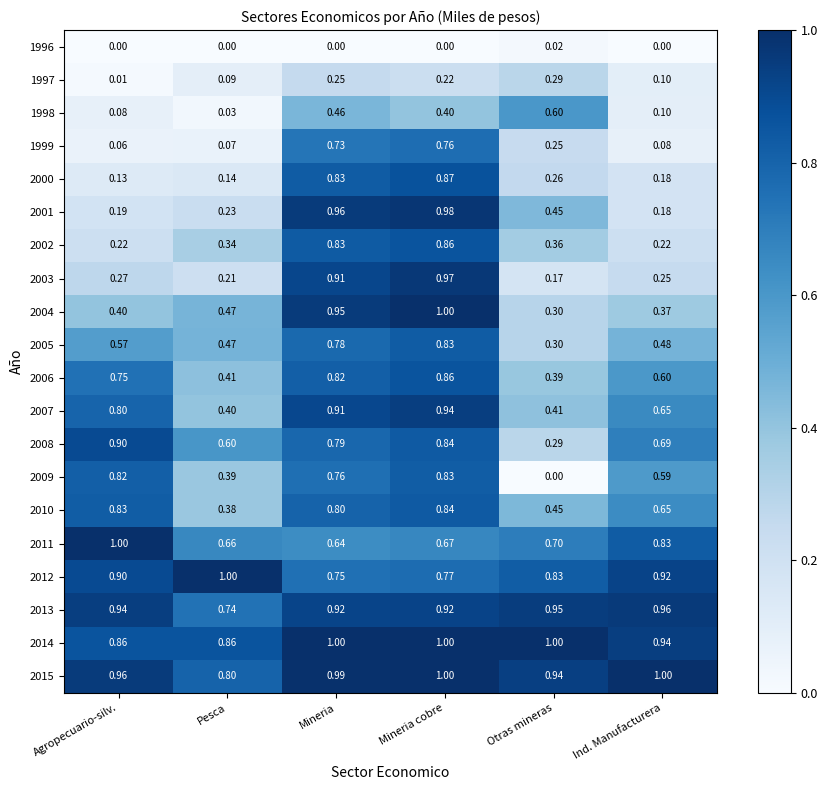

Is the value of 2008 at Otras mineras greater than the value of 2015 at Pesca?

No